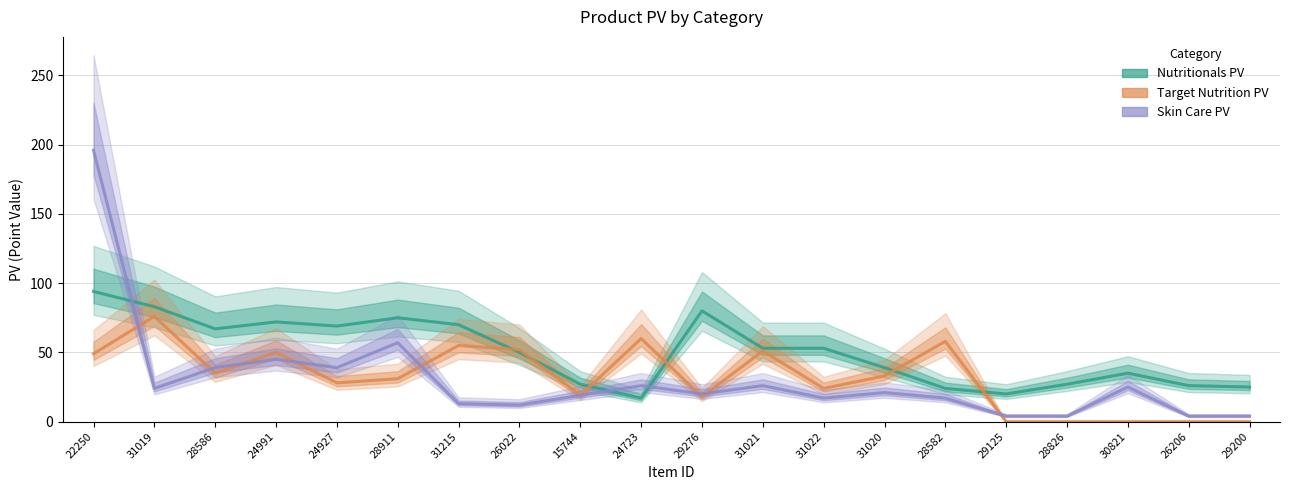

Reading right to left, list all the values displayed in this chart.

Nutritionals PV: 25	26	35	27	20	24	39	53	53	80	17	27	50	70	75	69	72	67	83	94
Target Nutrition PV: 0	0	0	0	0	58	33	24	51	18	60	19	52	55	31	28	50	35	76	49
Skin Care PV: 4	4	25	4	4	17	21	17	26	20	26	19	12	13	57	39	45	39	24	196